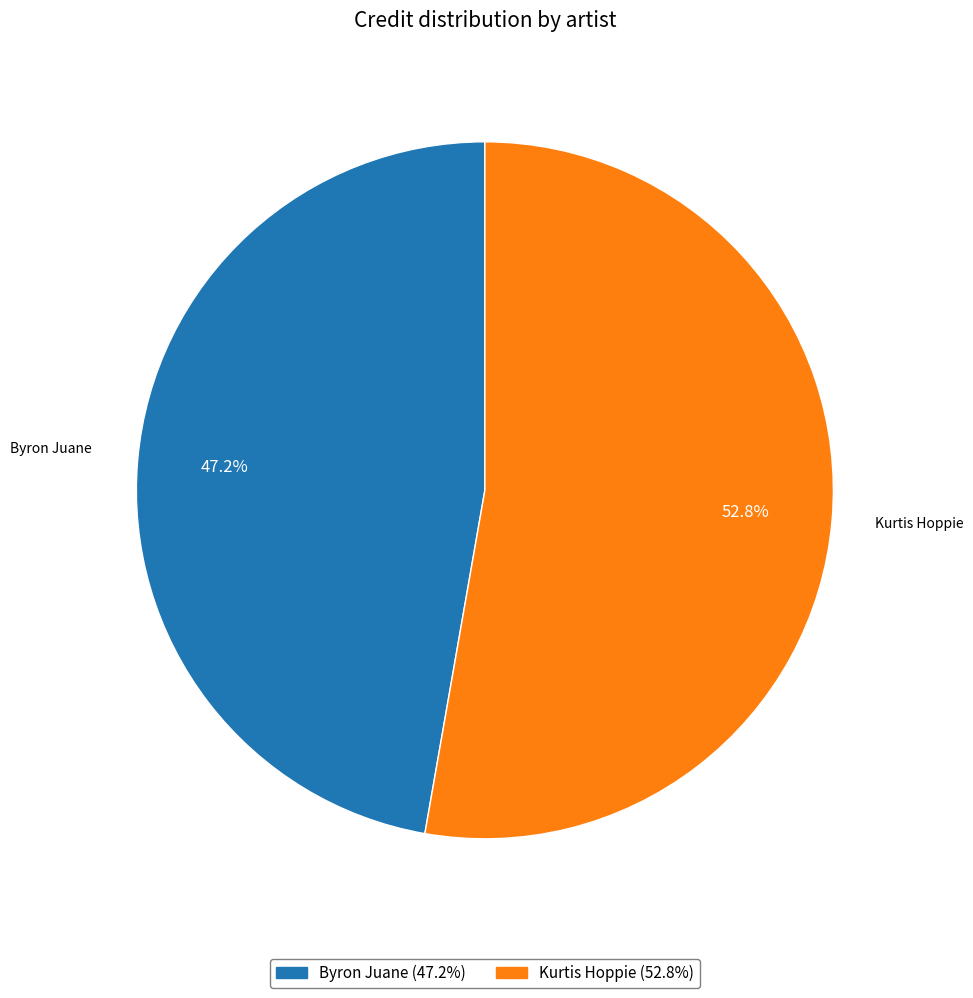

Does any single category account for the majority?

Yes